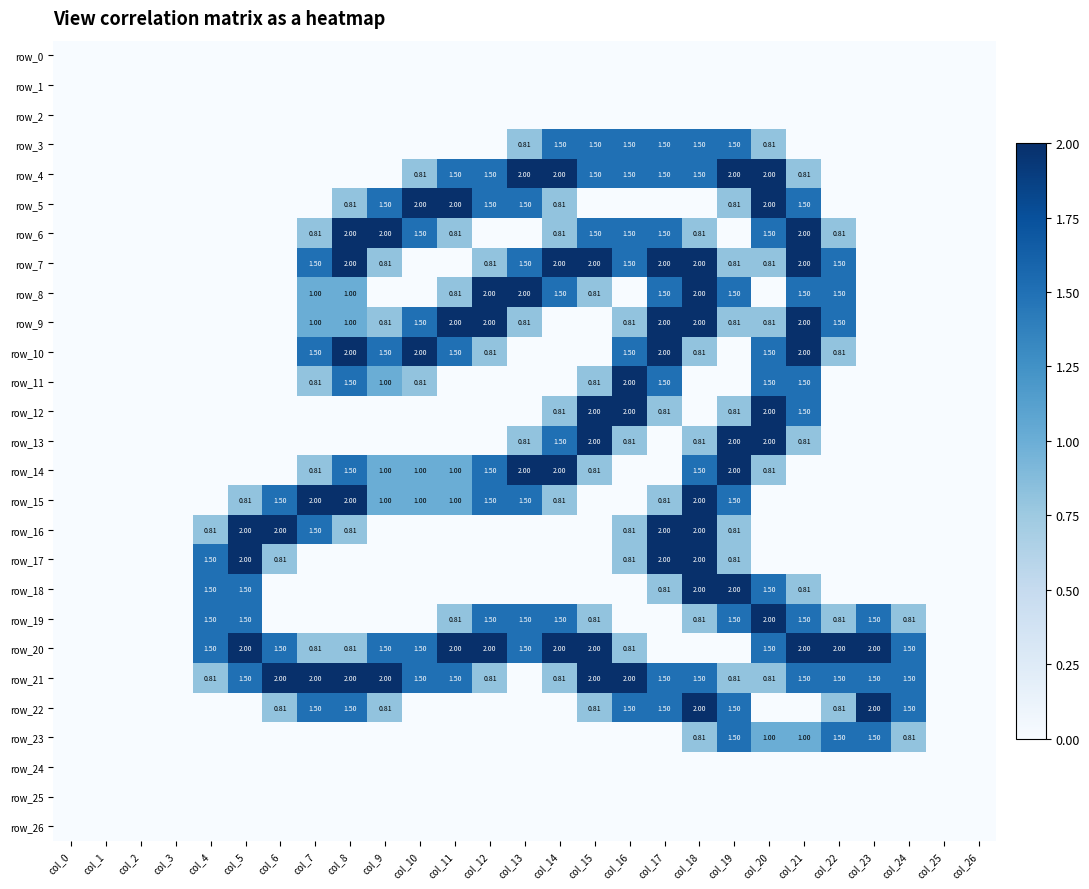

At which label does row_23 reach its minimum?

col_0